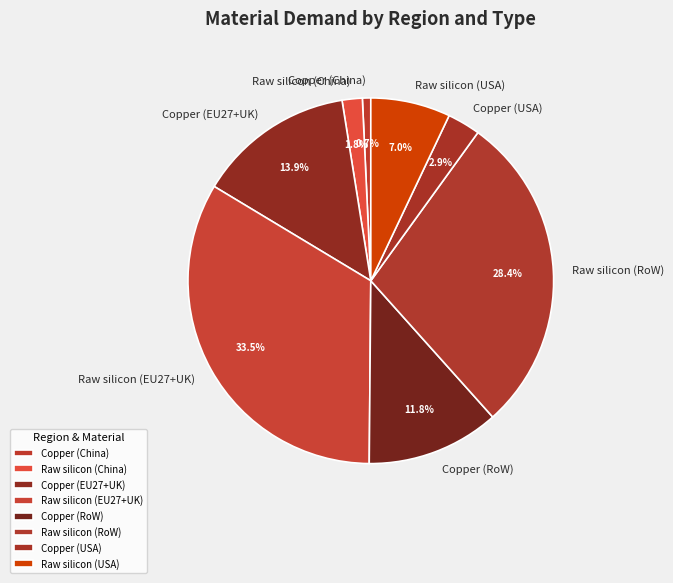

Which has a higher value, Copper (USA) or Copper (China)?

Copper (USA)